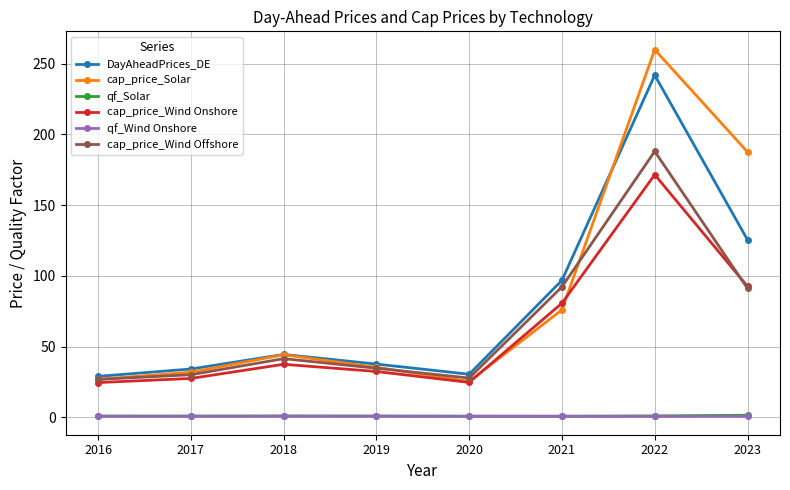

How many data points does each series have?

8